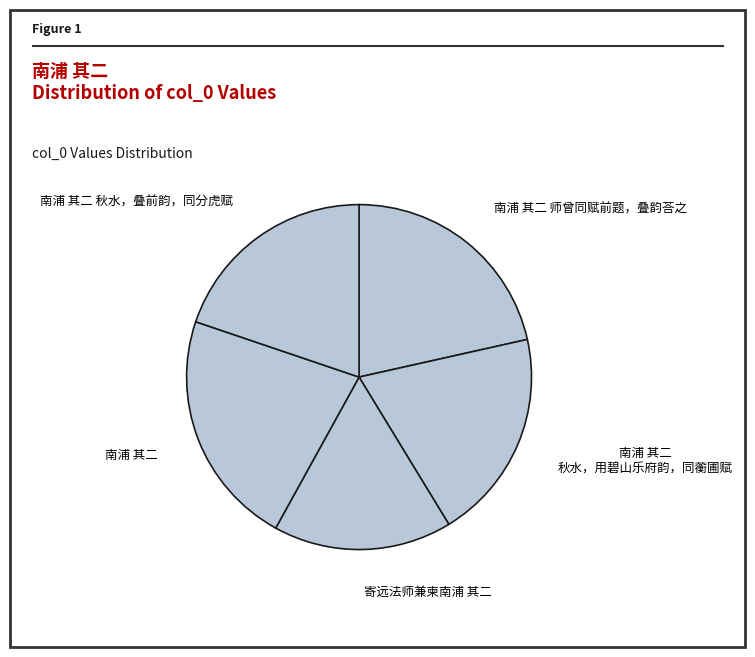

What is the smallest slice in the pie chart?

寄远法师兼柬南浦 其二